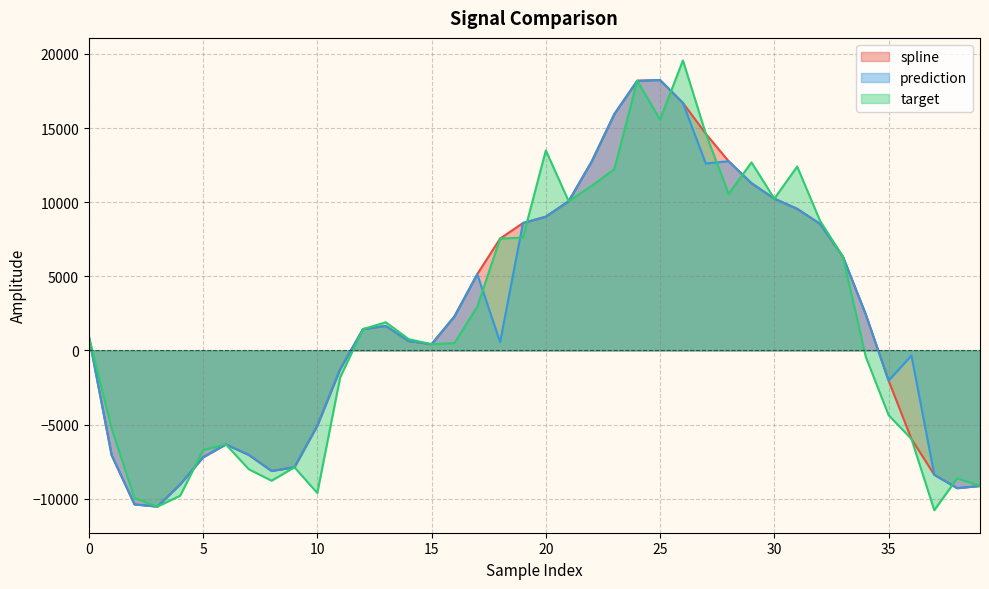

What is the difference between the maximum and minimum values in the target series?

30347.1